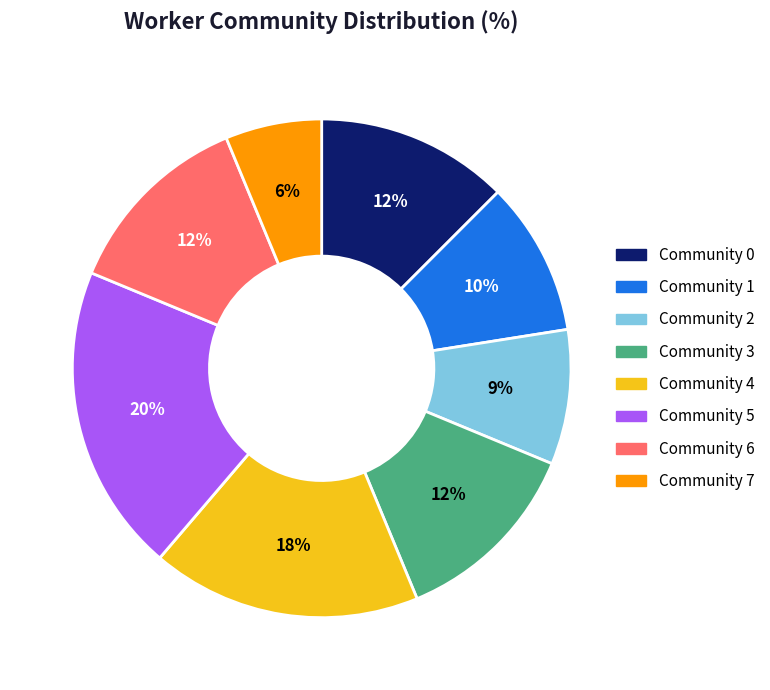

Does any single category account for the majority?

No